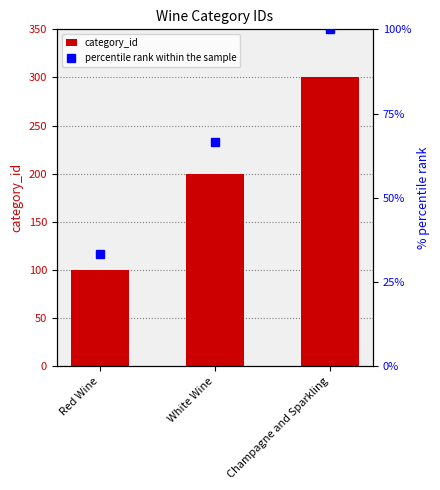

Between Red Wine and White Wine, which is larger?

White Wine